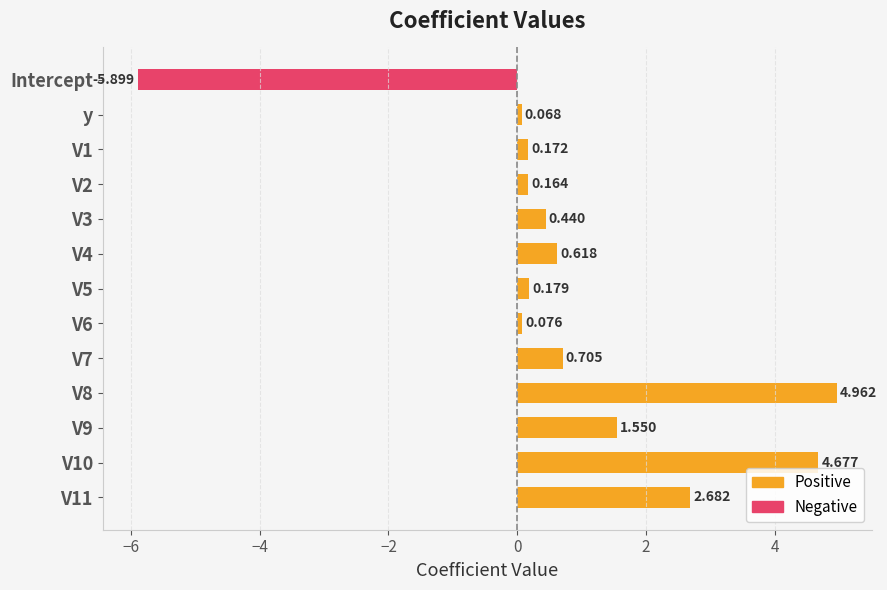

Where is Positive nearest to the value 2?

V9